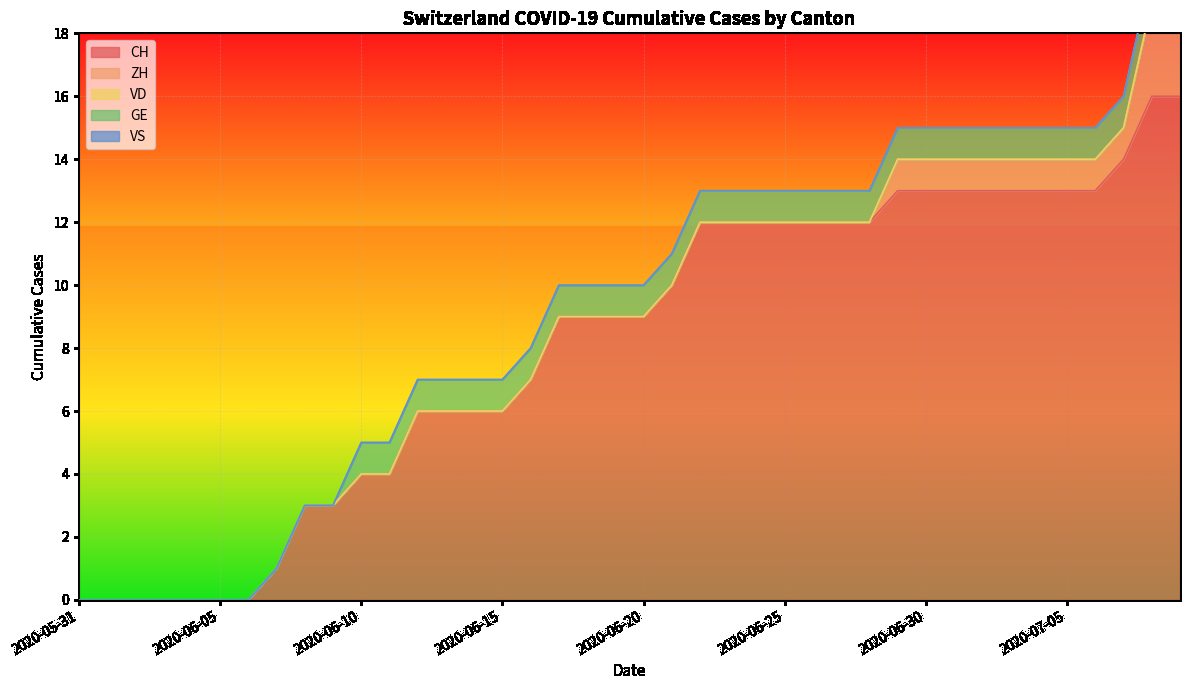

At which label is VD closest to 0?

2020-05-31